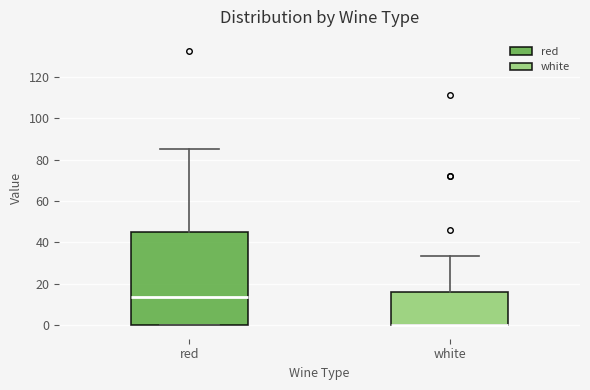

Reading left to right, read every box against the y-axis: the position of its median line, the range the box covers, and the ends of its whiskers. The values are not printed on the chart, so give them approximately, as read against the axis.

red: median 14, box 0 to 46, whiskers 0 to 86
white: median 0 (drawn on the box's lower edge), box 0 to 16, whiskers 0 to 34